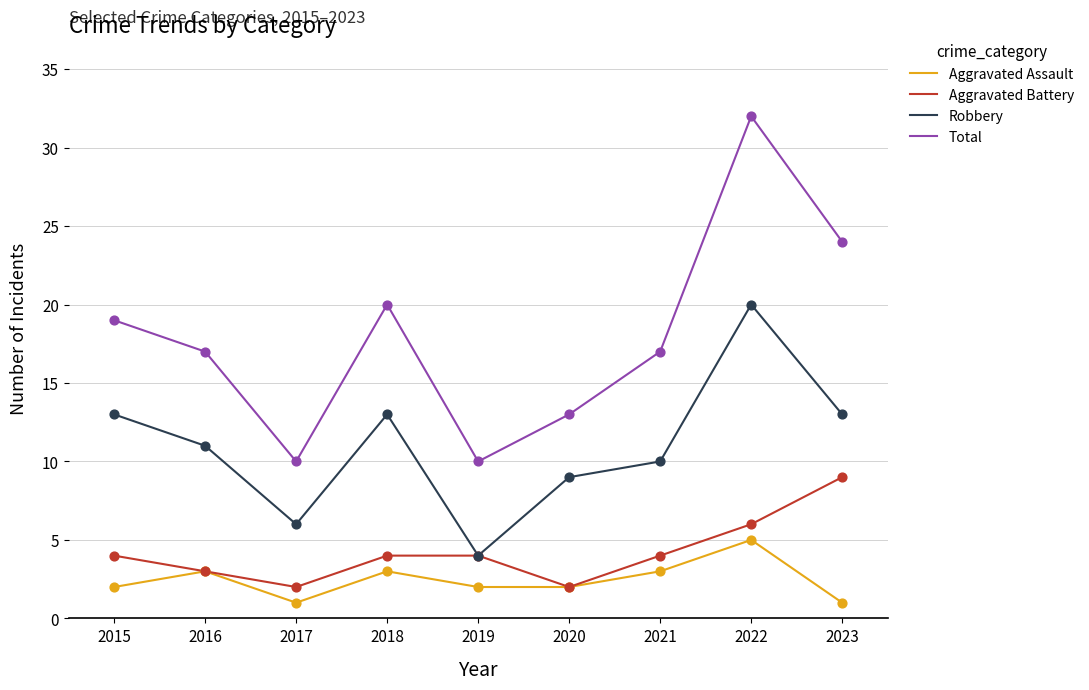

Which series has the widest spread of values?

Total